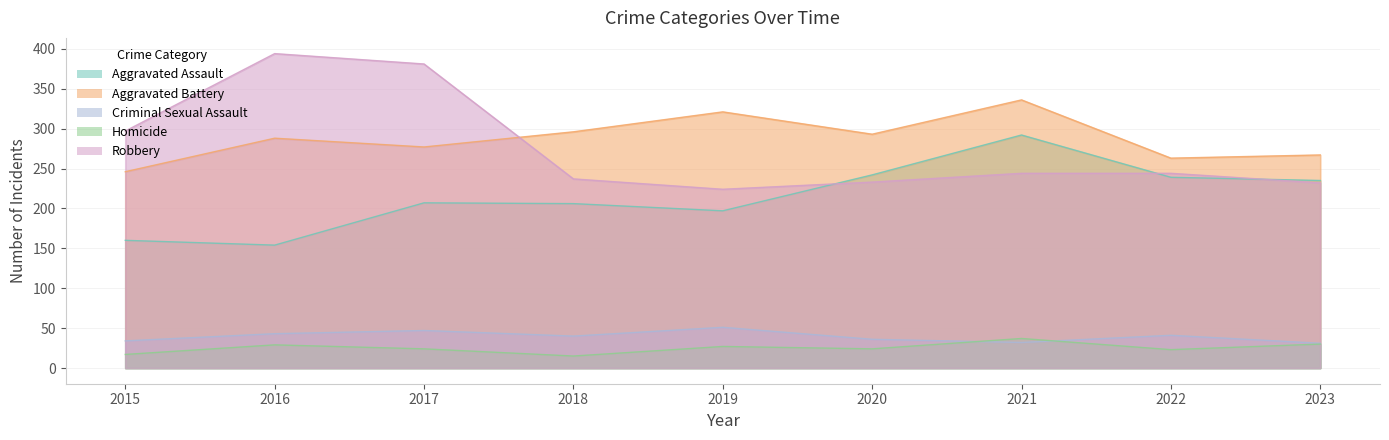

What is the value of the Aggravated Assault point at the 2nd from the left?

154